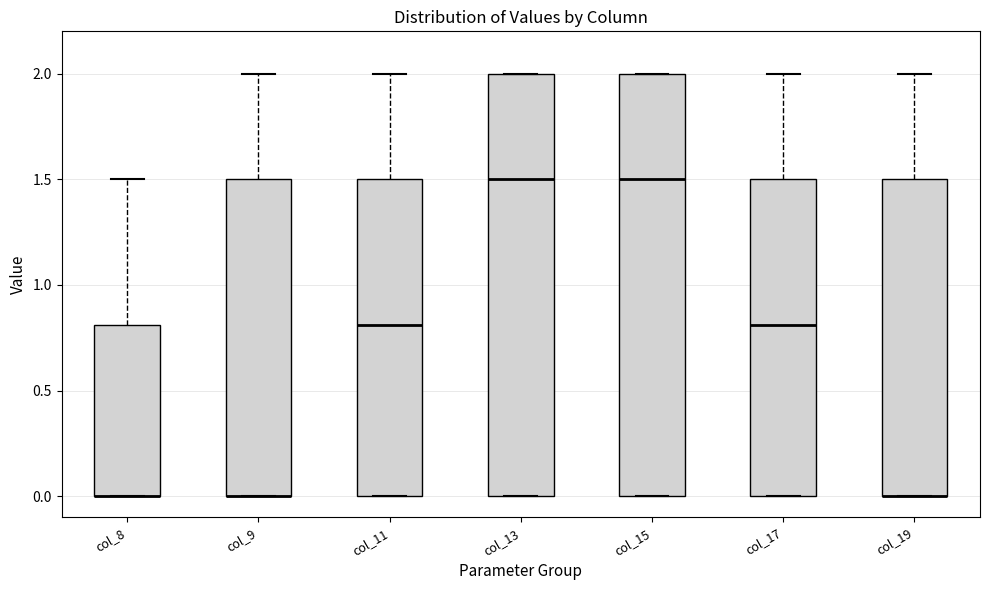

Where is the lower edge of the box for col_13 on the y-axis? The values are not printed on the chart, so give them approximately, as read against the axis.

0.0